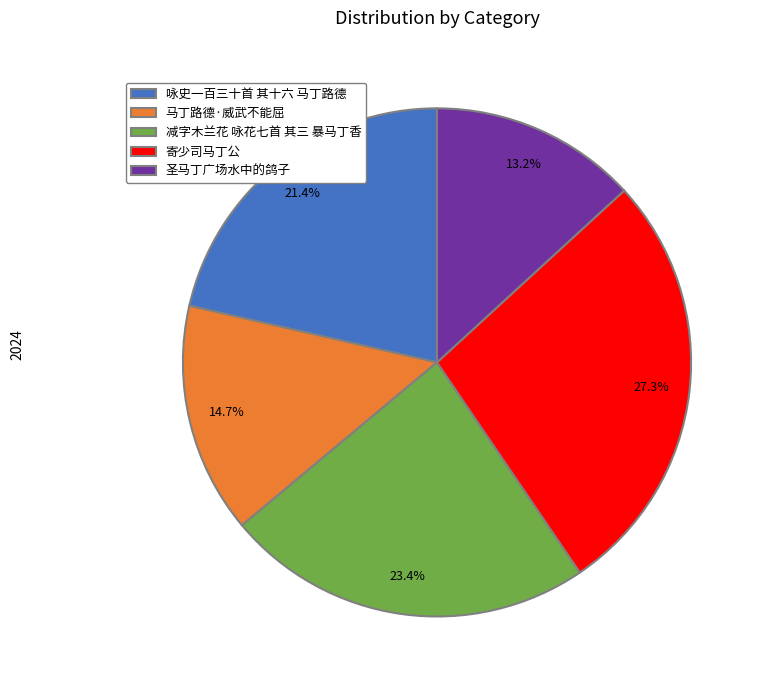

Does any single category account for the majority?

No